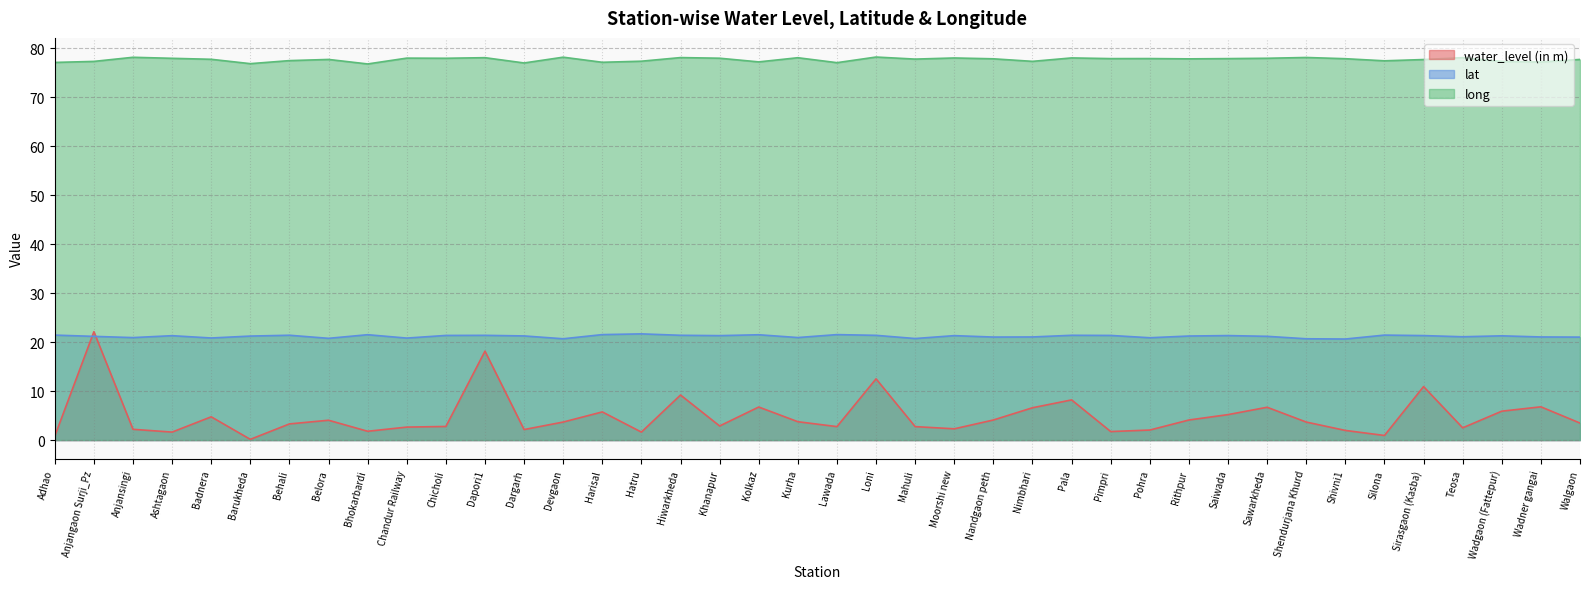

What is the average value of the lat series?

21.2